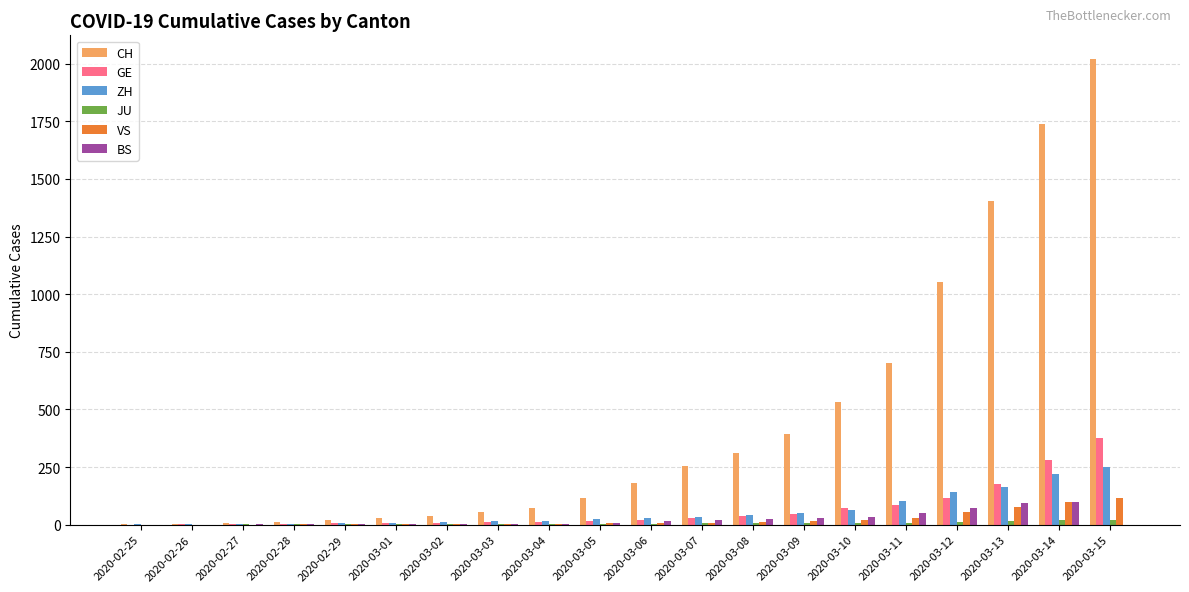

The CH series shows 1054 at 2020-03-12. True or false?

True